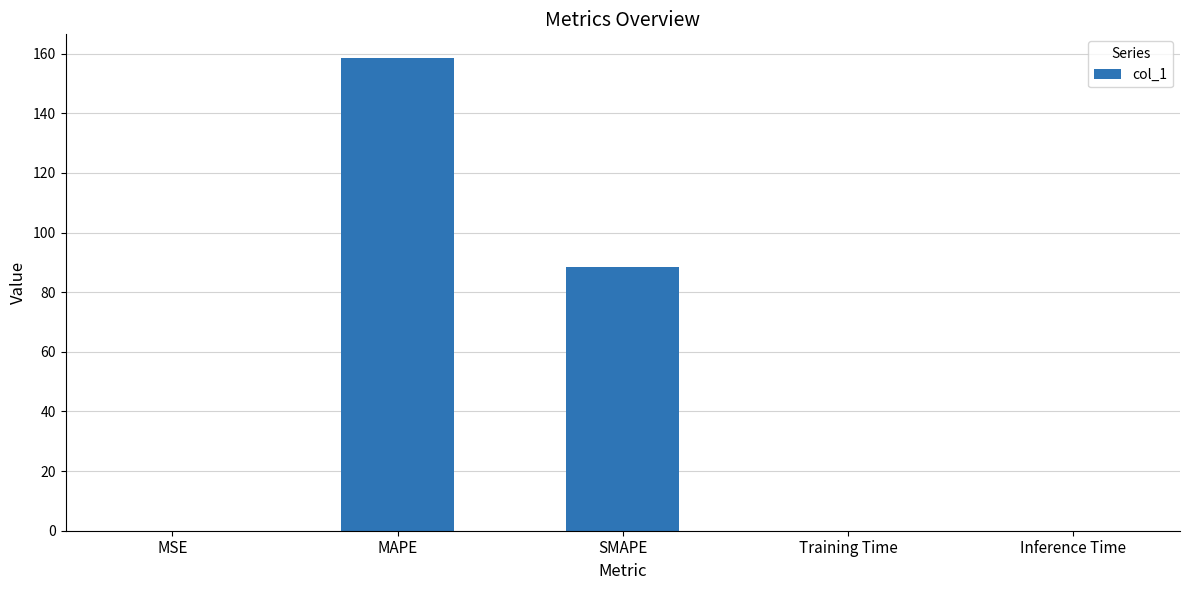

At which category does the chart reach its peak across all series?

MAPE